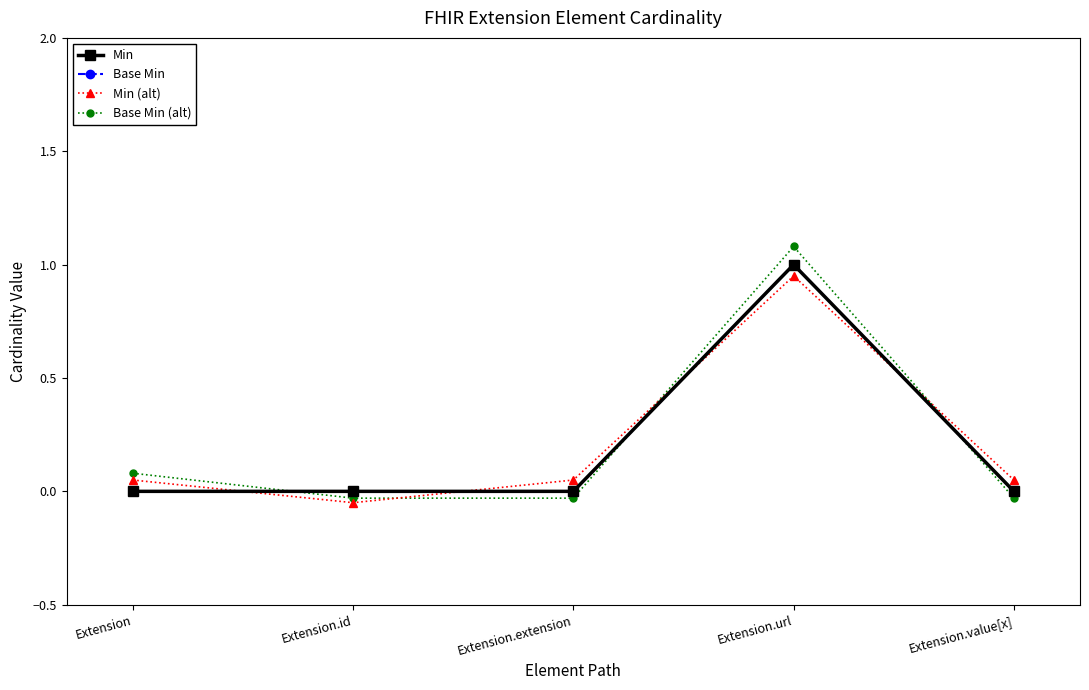

Reading right to left, list all the values displayed in this chart.

Min: Extension.value[x]=0.0	Extension.url=1.0	Extension.extension=0.0	Extension.id=0.0	Extension=0.0
Base Min: Extension.value[x]=0.0	Extension.url=1.0	Extension.extension=0.0	Extension.id=0.0	Extension=0.0
Min (alt): Extension.value[x]=0.1	Extension.url=0.9	Extension.extension=0.1	Extension.id=-0.1	Extension=0.1
Base Min (alt): Extension.value[x]=-0.0	Extension.url=1.1	Extension.extension=-0.0	Extension.id=-0.0	Extension=0.1